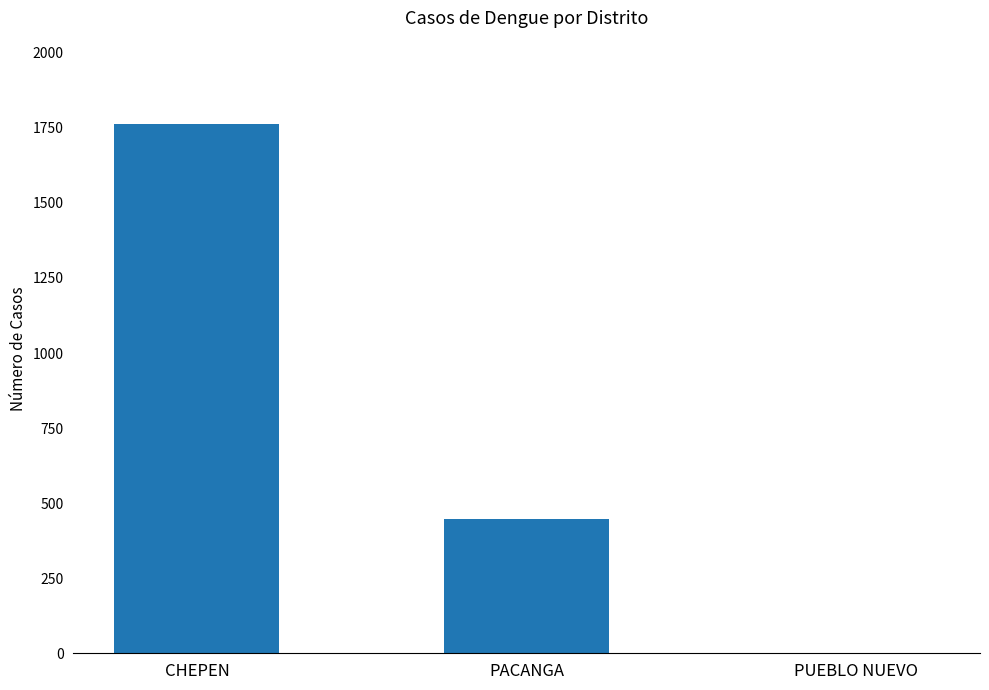

At which label does the data first exceed 448?

CHEPEN